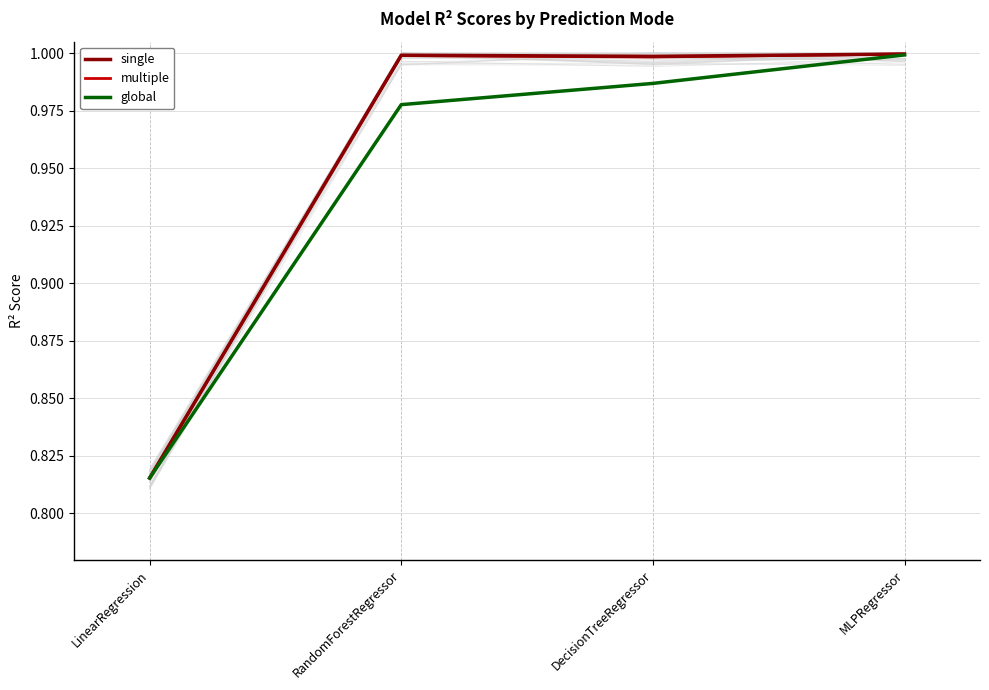

Reading left to right, list all the values displayed in this chart.

single: LinearRegression=0.8	RandomForestRegressor=1.0	DecisionTreeRegressor=1.0	MLPRegressor=1.0
multiple: LinearRegression=0.8	RandomForestRegressor=1.0	DecisionTreeRegressor=1.0	MLPRegressor=1.0
global: LinearRegression=0.8	RandomForestRegressor=1.0	DecisionTreeRegressor=1.0	MLPRegressor=1.0